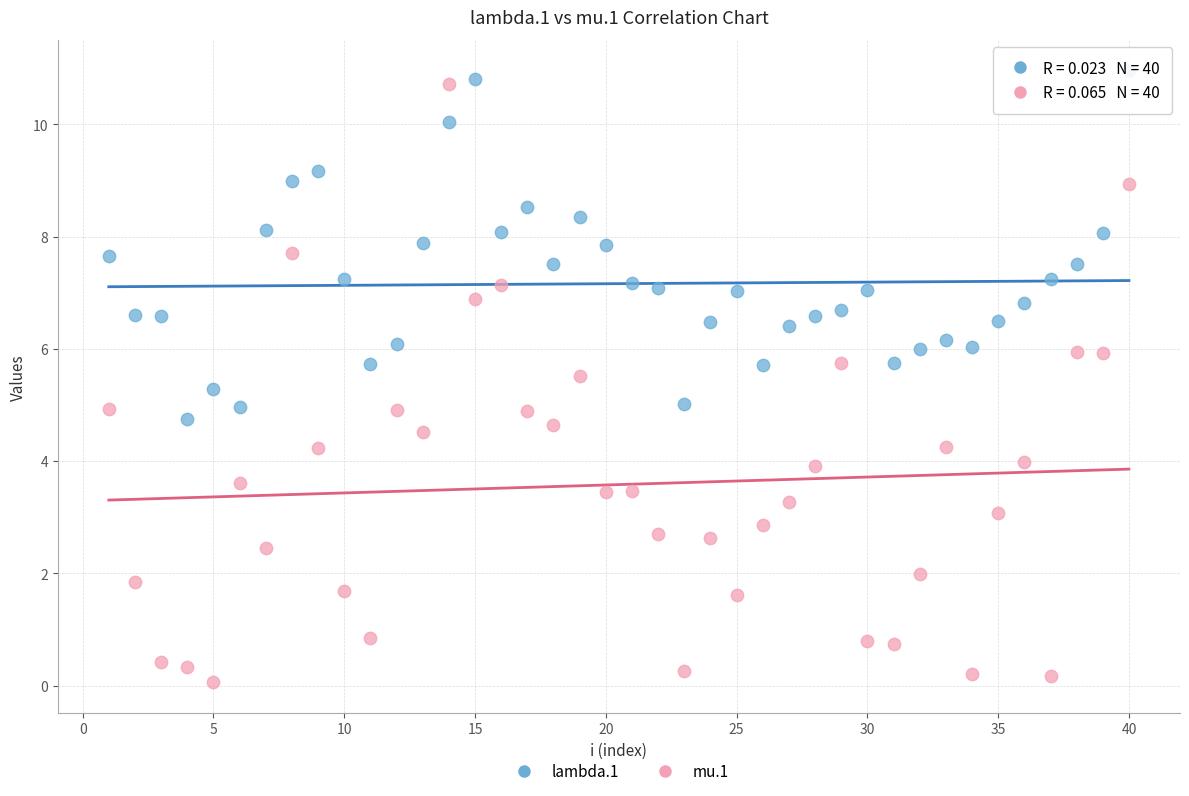

Which series has the largest Y range (max minus min)?

mu.1